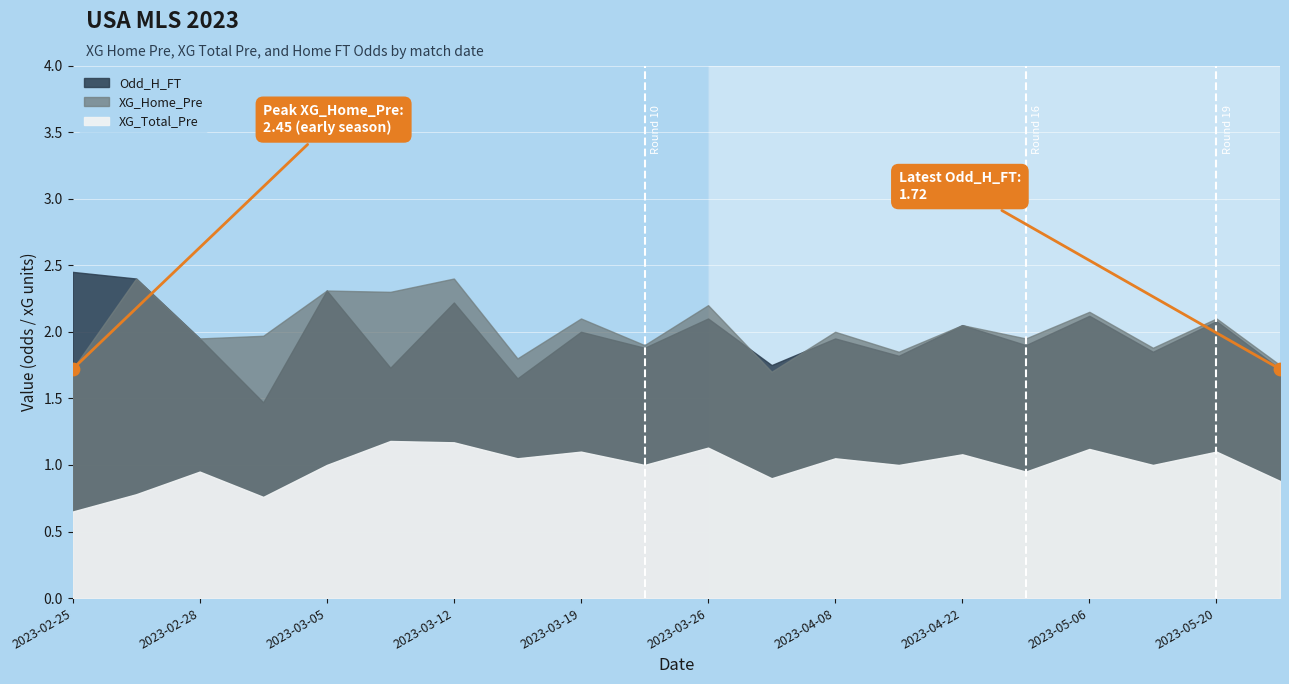

Which series has the widest spread of Y values?

Odd_H_FT